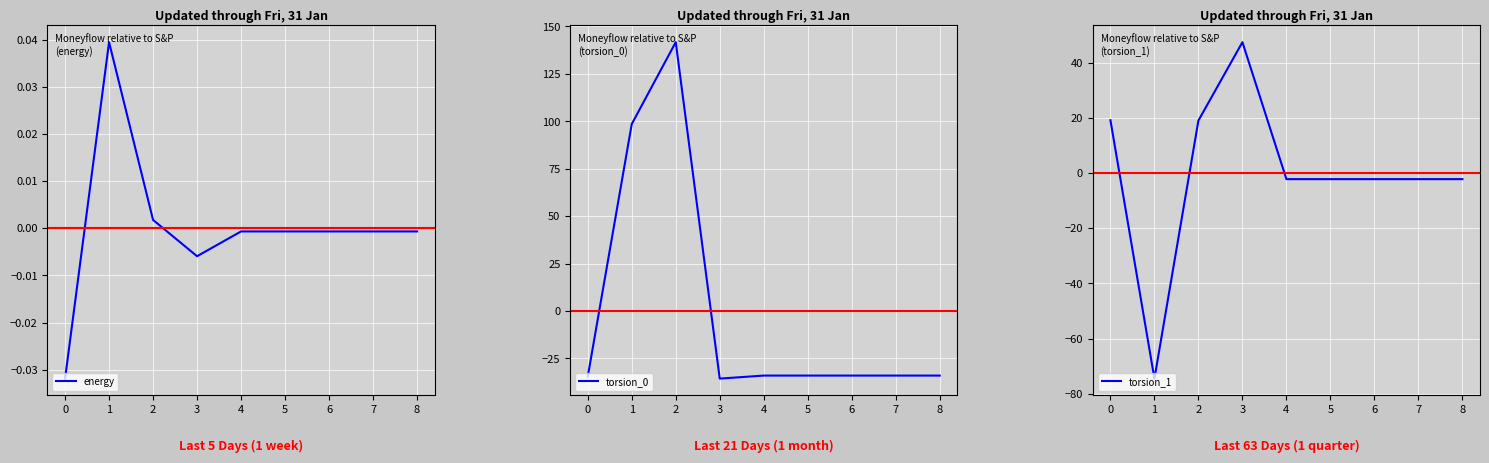

The value of torsion_0 at 5 is -34.0. True or false?

True